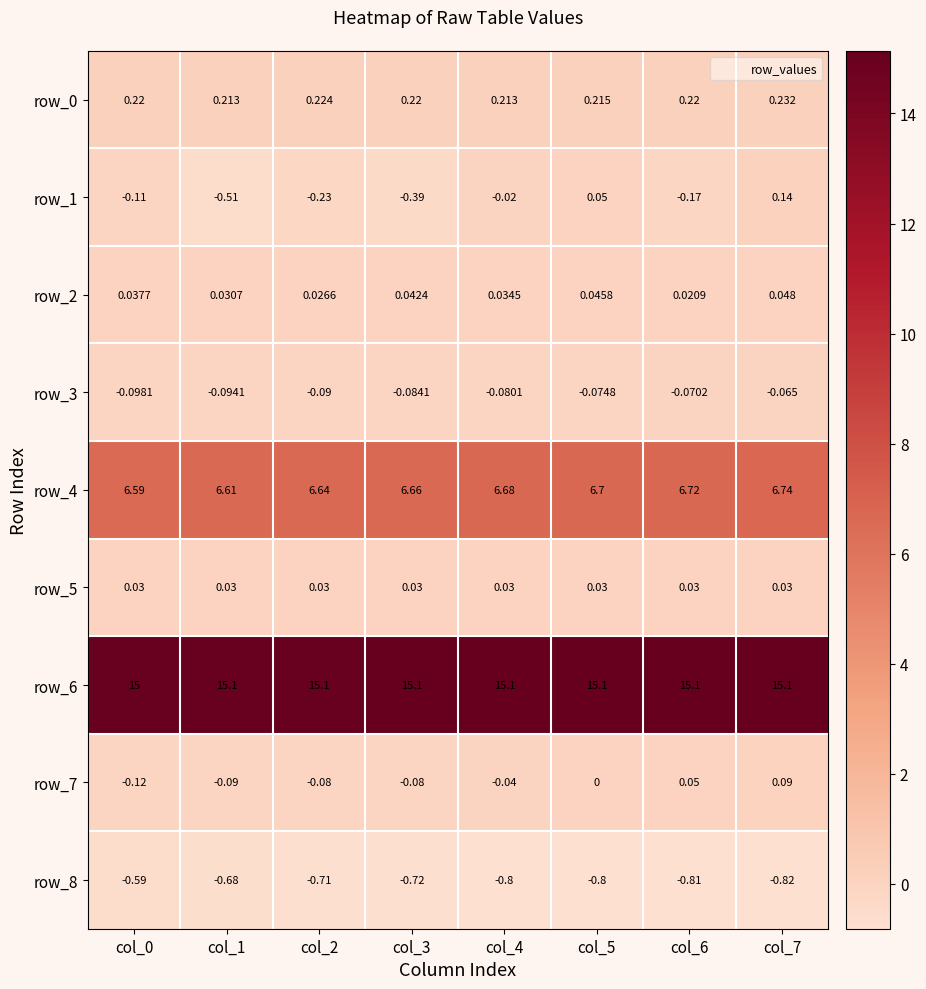

What is the spread (max minus min) of values at col_0?

15.6